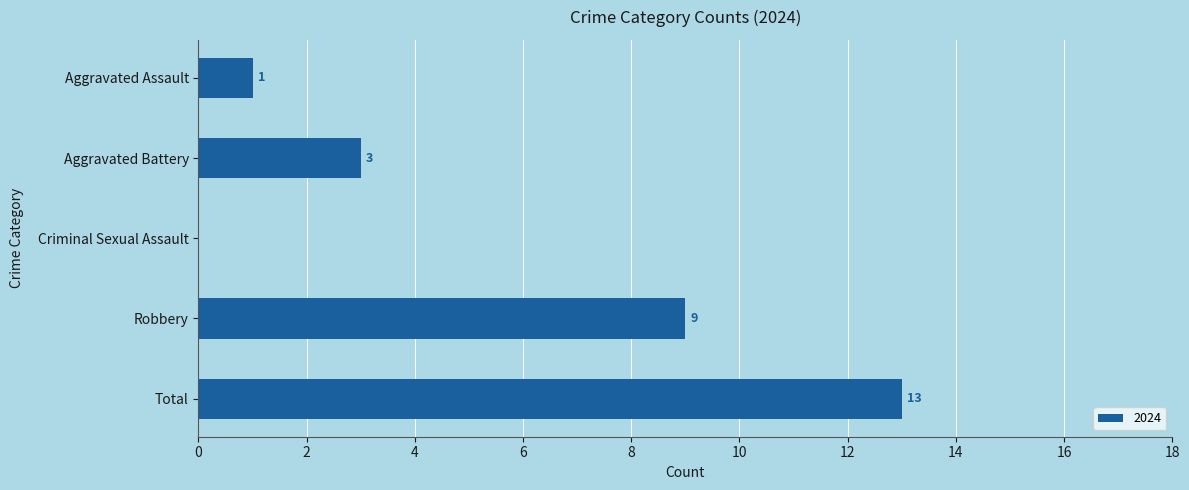

At which label is the value closest to 6?

Aggravated Battery